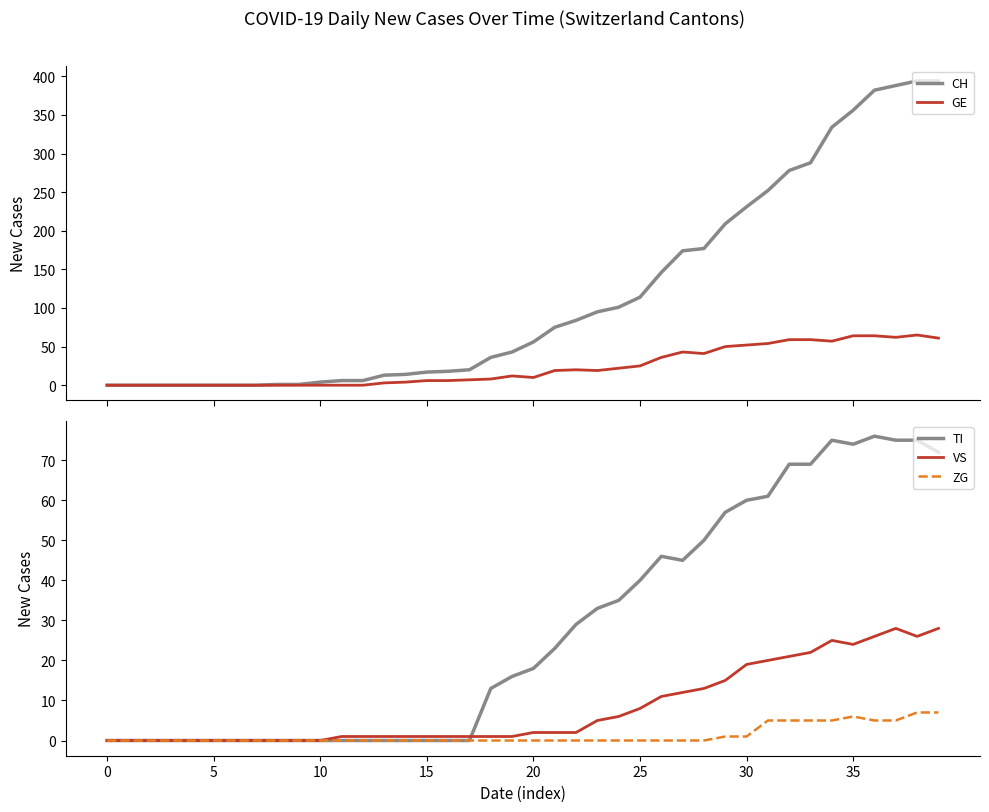

How many interior local peaks does the TI series have?

3